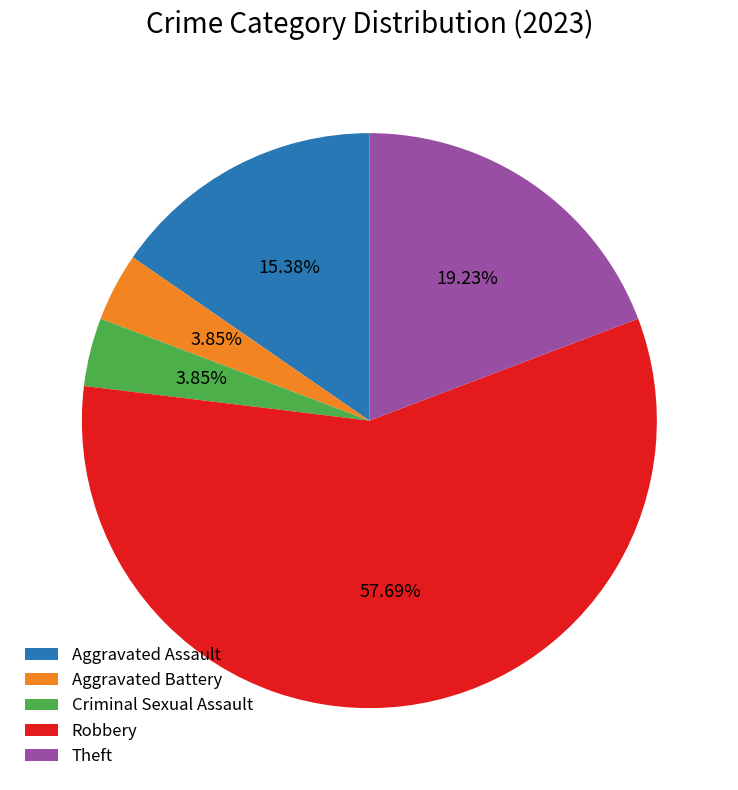

What percentage is NOT represented by Aggravated Battery?

96.2%